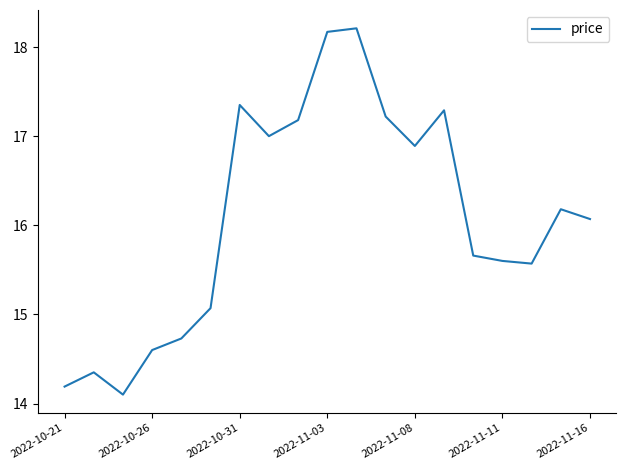

What is the greatest value displayed?

18.2